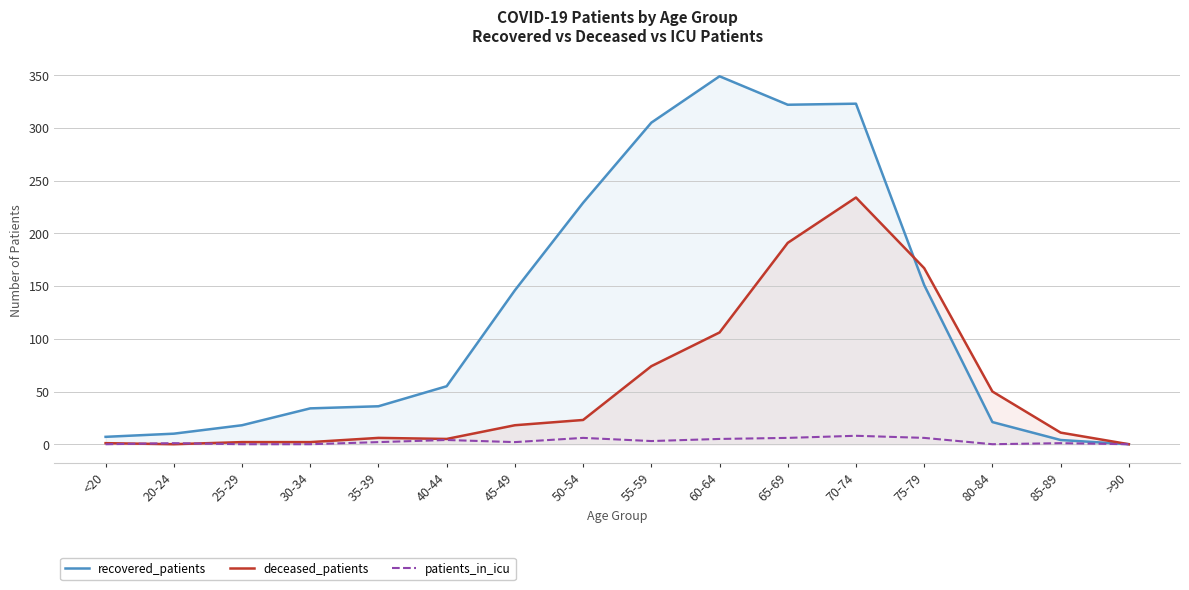

The deceased_patients series shows 0 at >90. True or false?

True